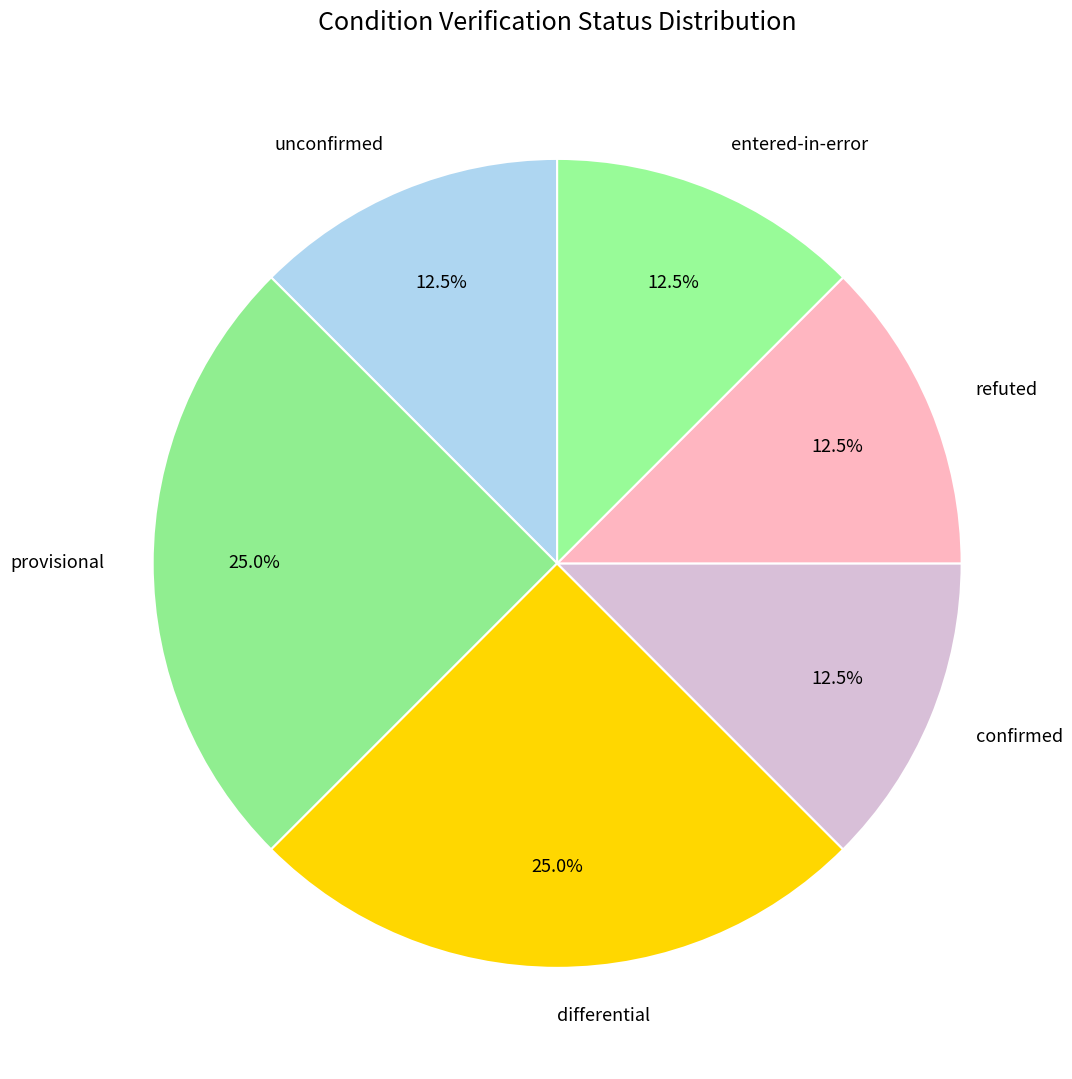

What is the ratio of the value at provisional to the value at unconfirmed?

2.0